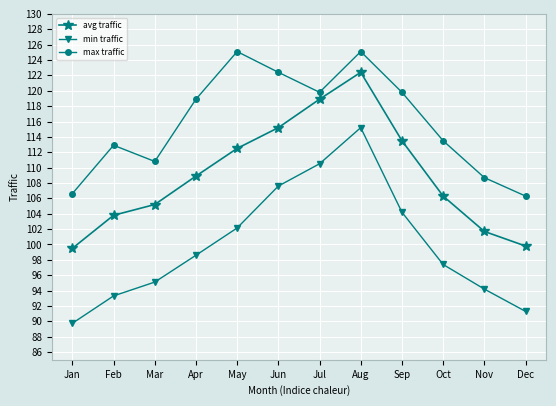

What is the difference between the max traffic values at Jul and May?

5.3